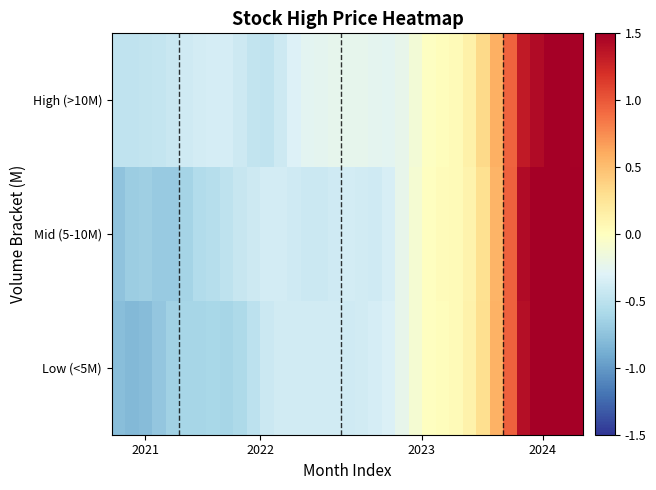

Reading left to right, what are all the values shown in this chart?

Low (<5M): -0.8	-0.8	-0.8	-0.7	-0.6	-0.6	-0.6	-0.6	-0.6	-0.6	-0.5	-0.4	-0.4	-0.4	-0.4	-0.4	-0.4	-0.4	-0.4	-0.4	-0.3	-0.2	-0.1	-0.0	0.0	0.0	0.1	0.3	0.6	1.0	1.4	1.7	1.9	2.0	2.0
Mid (5-10M): -0.7	-0.7	-0.7	-0.7	-0.7	-0.6	-0.6	-0.5	-0.5	-0.4	-0.4	-0.4	-0.4	-0.4	-0.4	-0.4	-0.4	-0.4	-0.4	-0.4	-0.3	-0.2	-0.1	-0.0	0.0	0.0	0.1	0.3	0.6	1.0	1.4	1.8	1.9	1.8	1.6
High (>10M): -0.5	-0.5	-0.5	-0.4	-0.4	-0.4	-0.4	-0.4	-0.4	-0.4	-0.5	-0.5	-0.4	-0.3	-0.3	-0.3	-0.2	-0.2	-0.2	-0.2	-0.3	-0.2	-0.1	-0.0	0.0	0.0	0.1	0.3	0.6	0.9	1.3	1.4	1.6	1.7	1.5